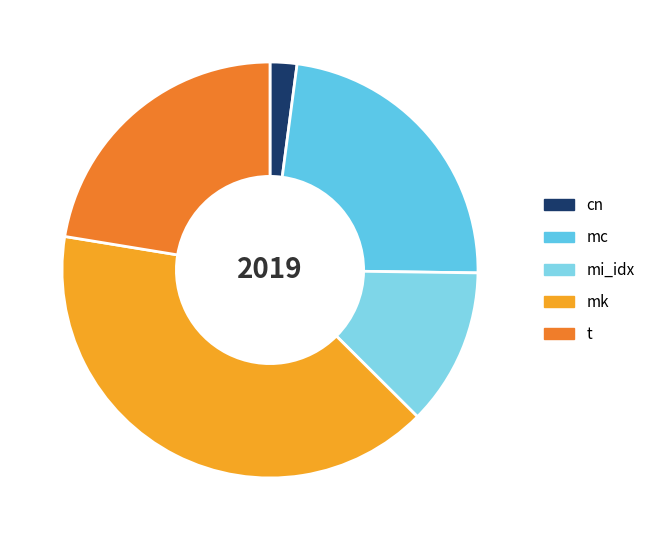

Between mc and cn, which is larger?

mc